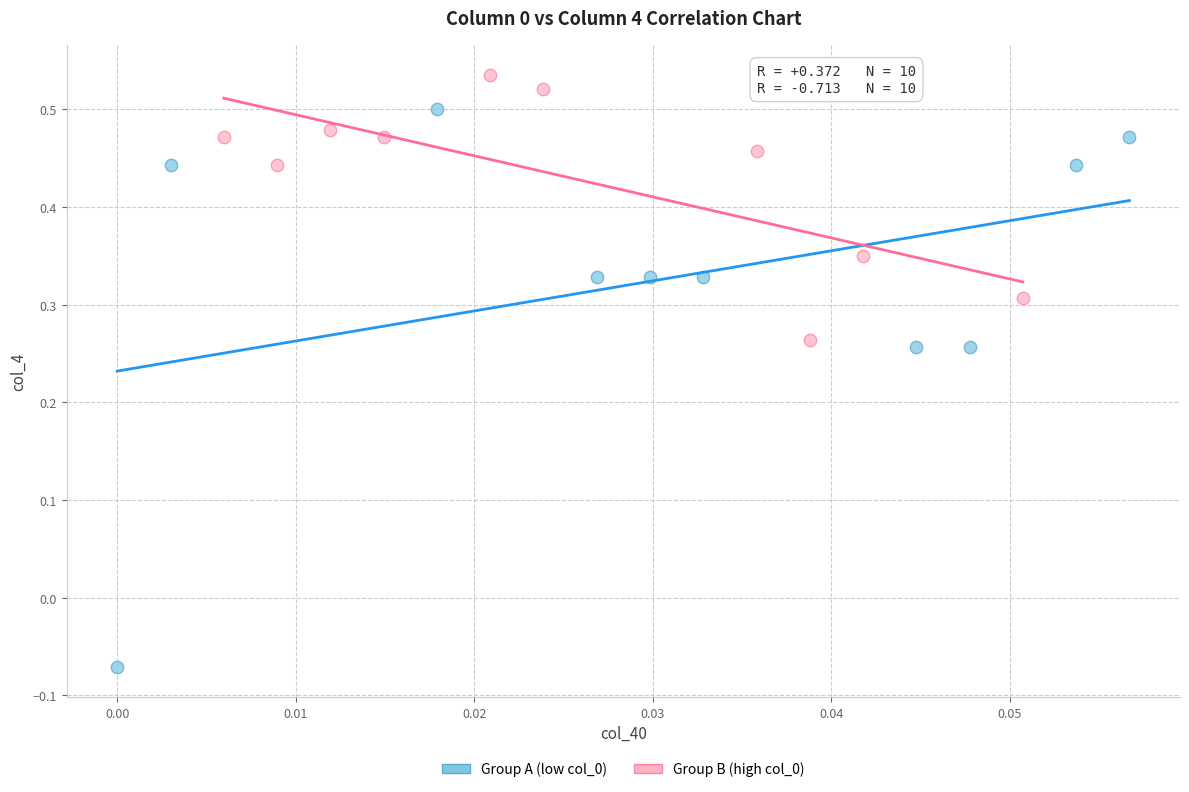

Which series has the widest spread of Y values?

Group A (low col_0)